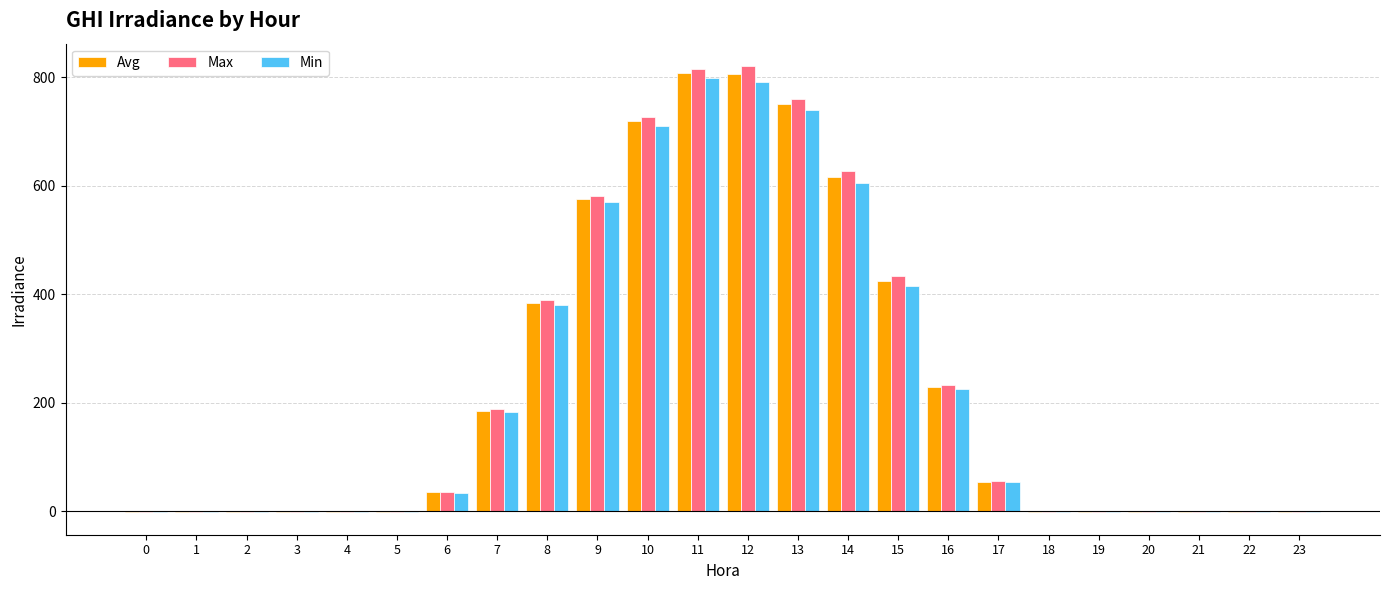

How many series are shown in this chart?

3